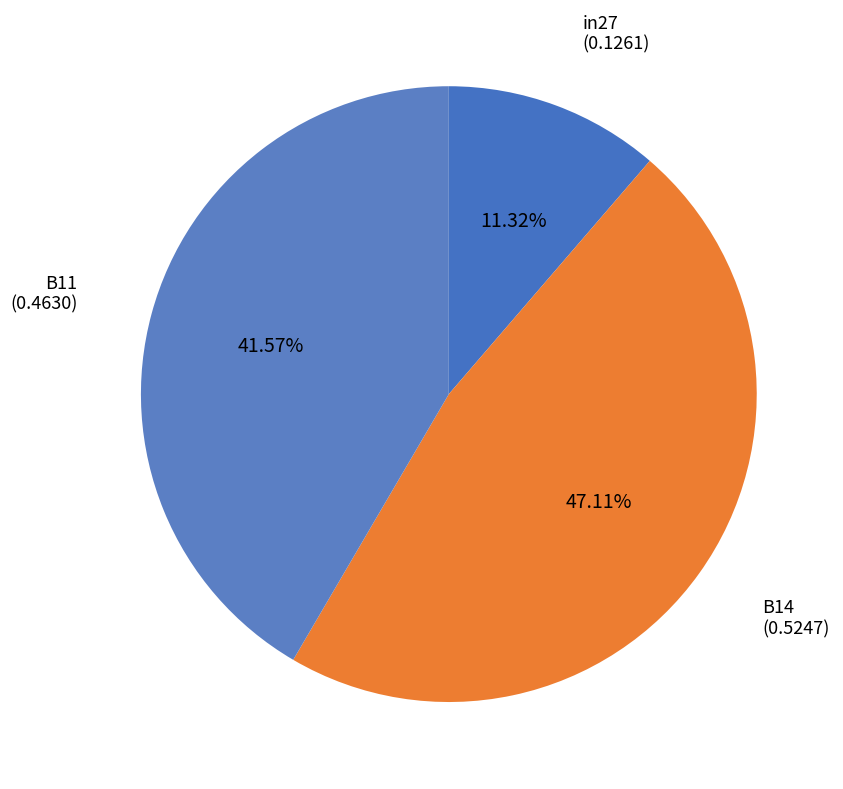

Is there a majority slice in this chart?

No